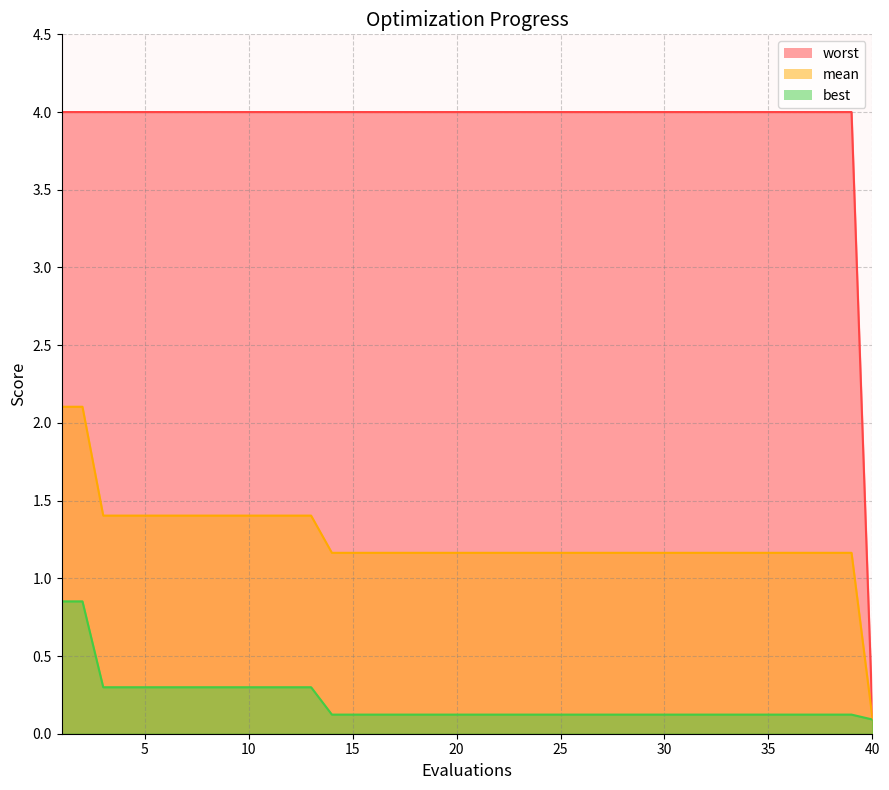

Is it true that worst equals 6.3 at 7?

False